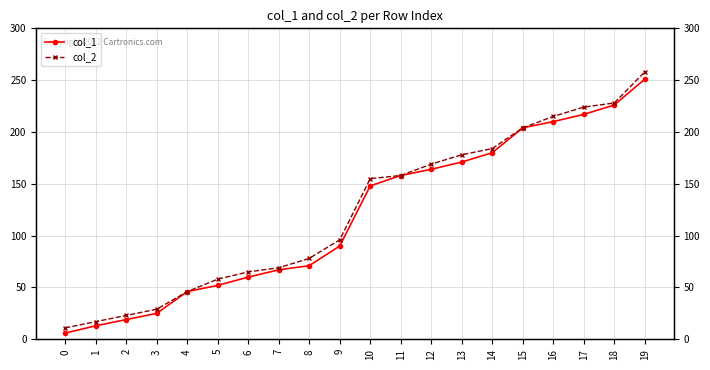

How many distinct data groups are displayed?

2